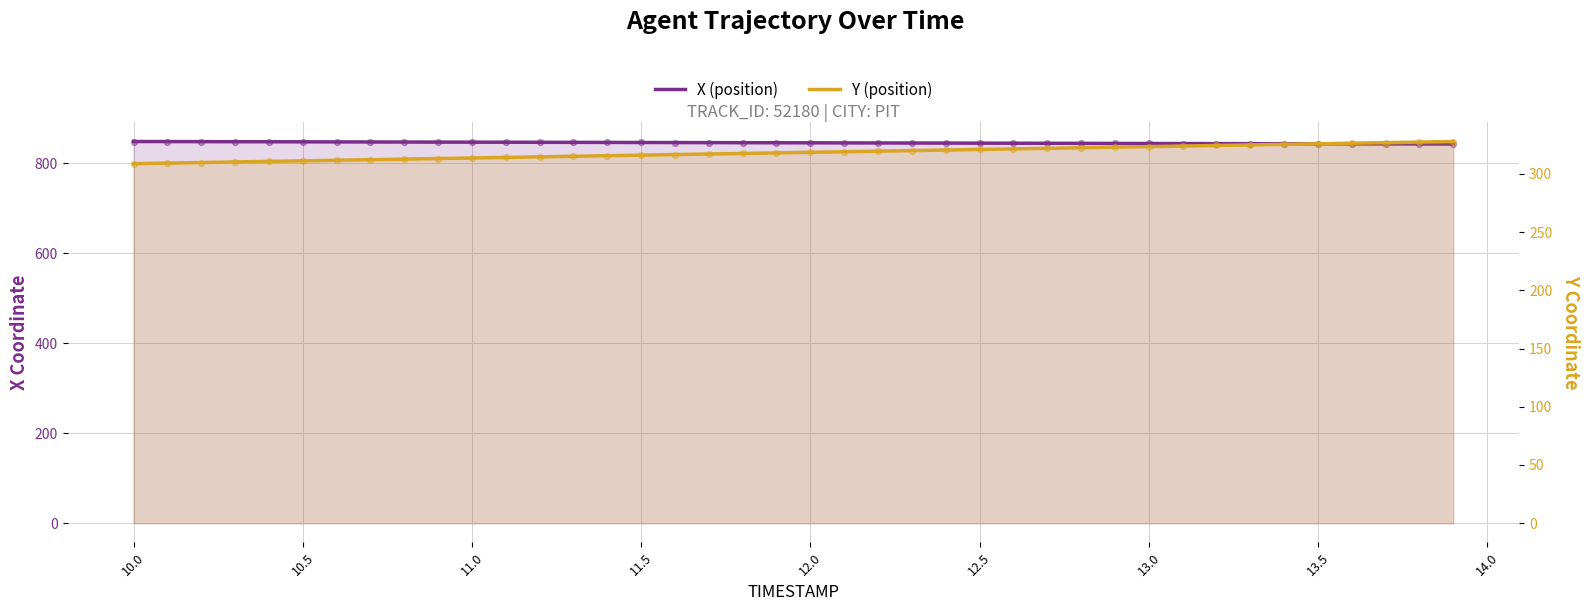

Is the value of Y (position) at 28 greater than the value of X (position) at 30?

No